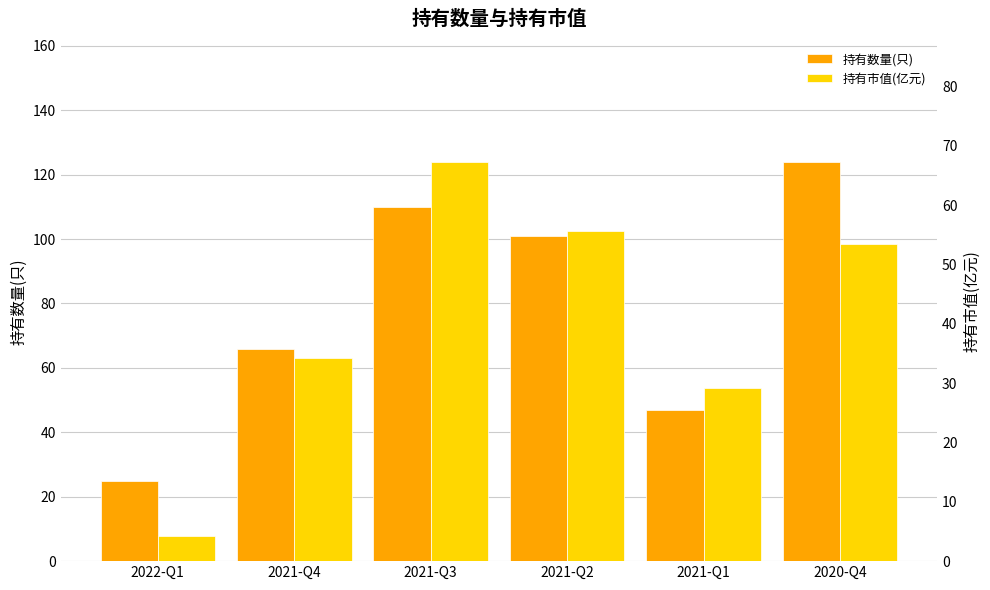

Which series has the widest spread of values?

持有数量(只)